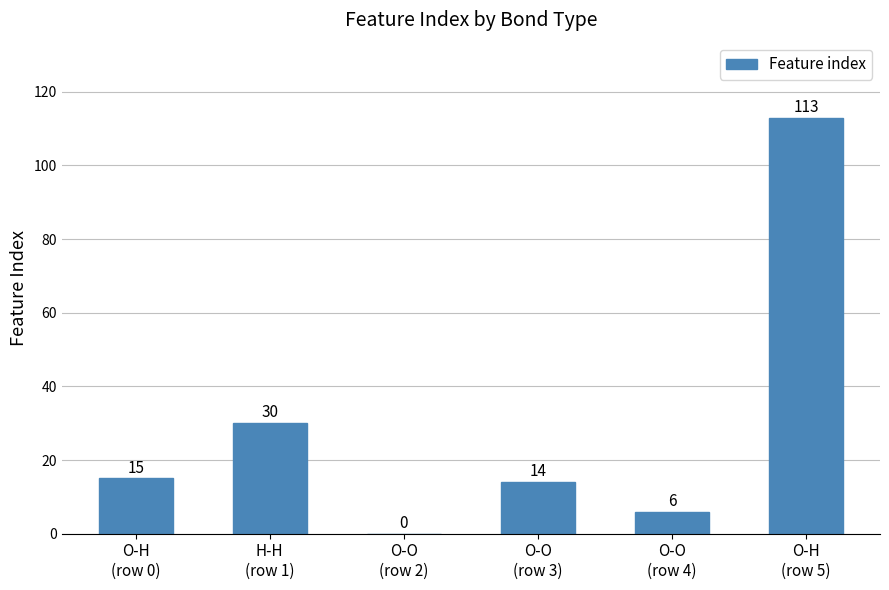

What is the sum of all values?

178